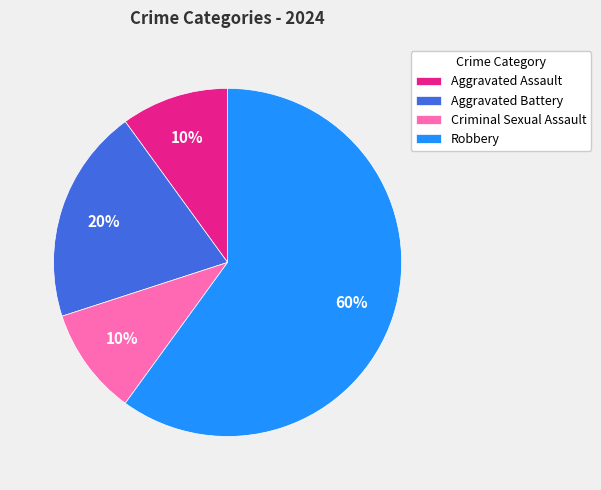

To the nearest percent, what is the average slice percentage?

25%